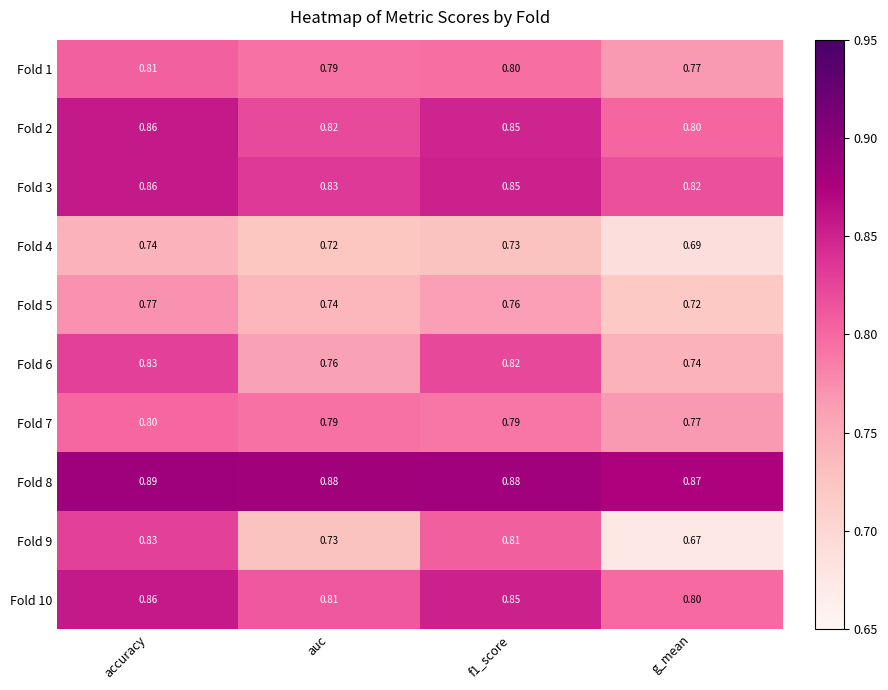

At which label is Fold 2 closest to 0?

g_mean